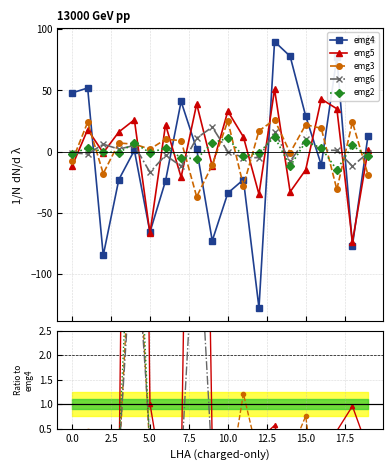

What is the highest value of the emg4 series?

90.0